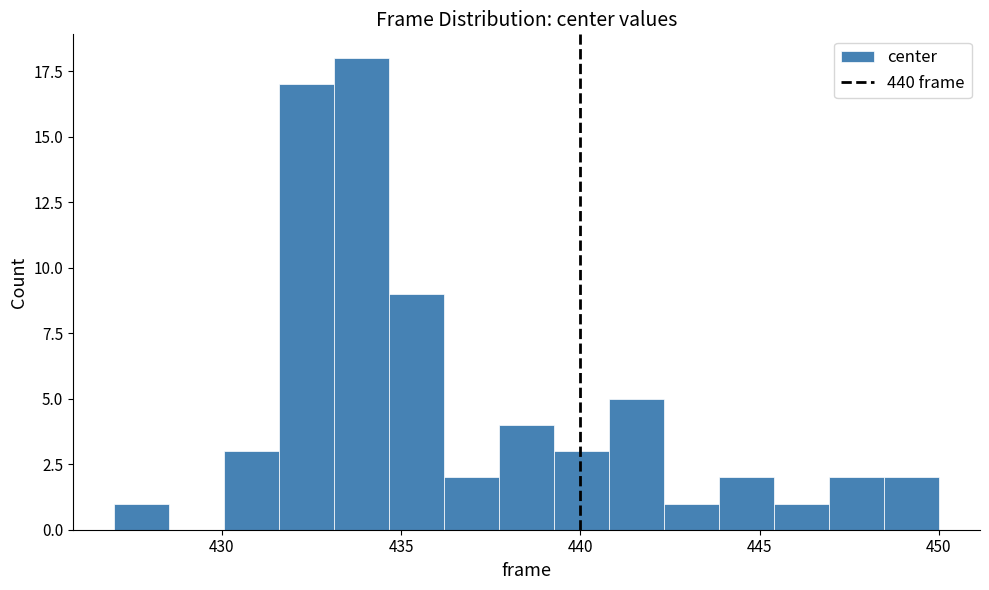

Around what value on the x-axis is the tallest bar? Give the approximate position of its centre, as read against the axis.

434.0